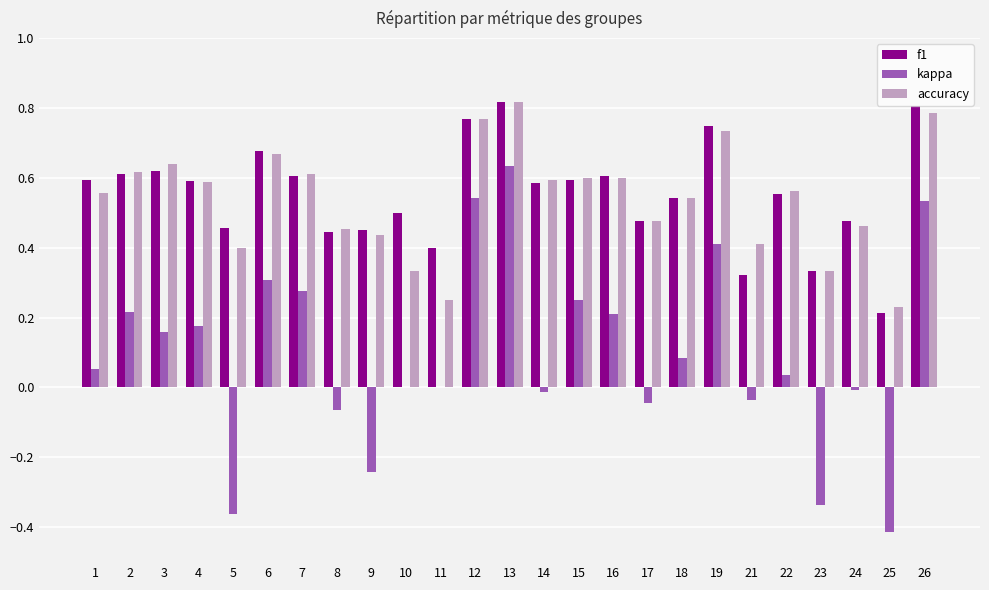

Is the value of f1 at 16 greater than the value of accuracy at 19?

No